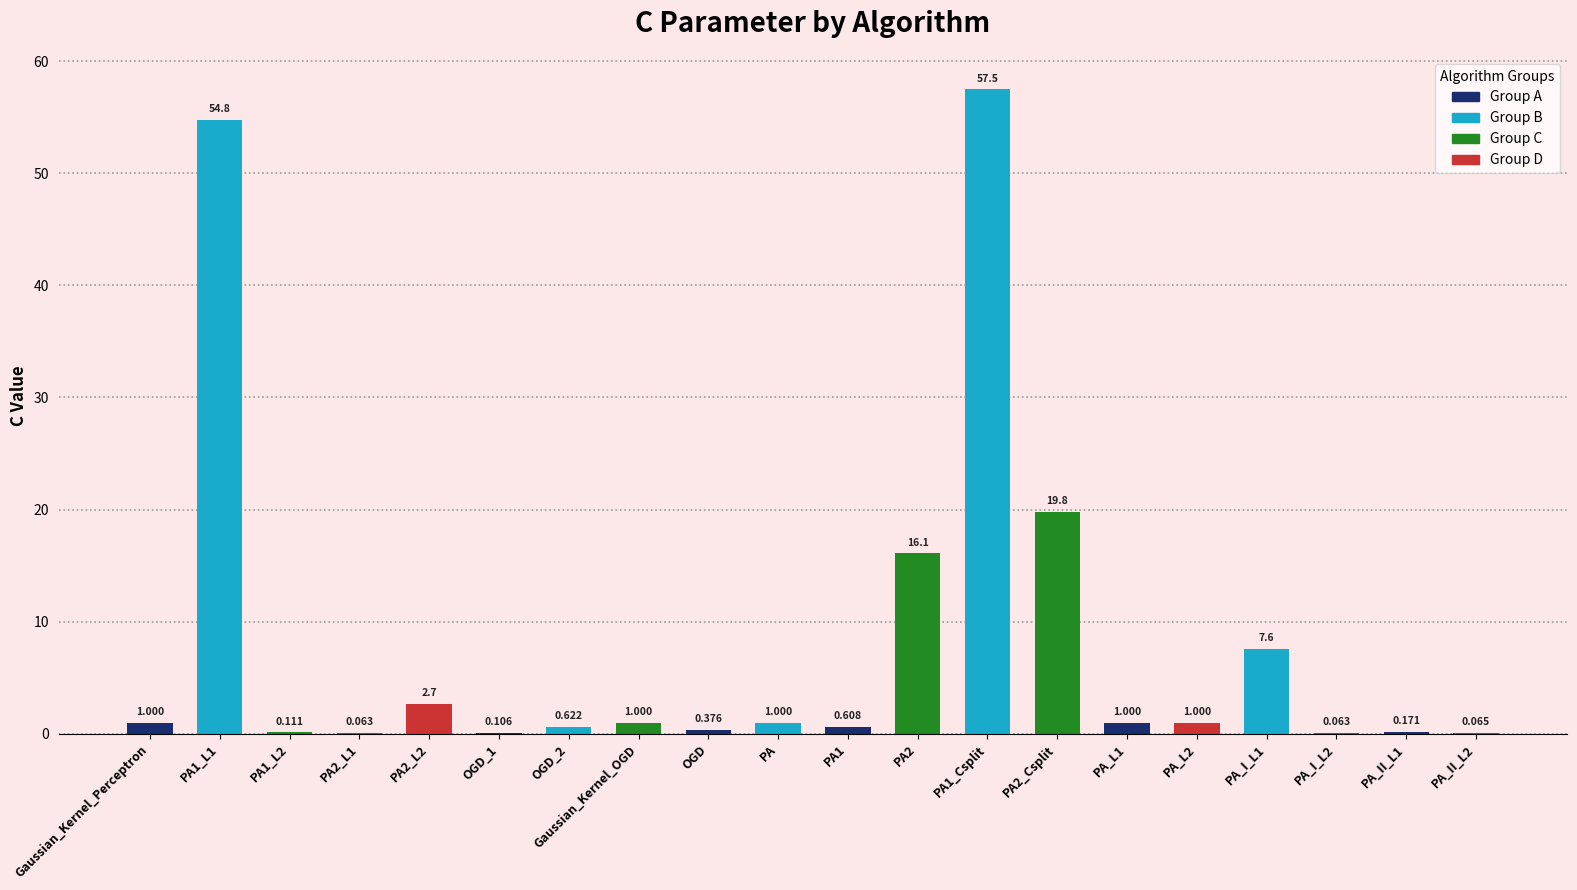

Between OGD and PA_I_L2, which is larger?

OGD